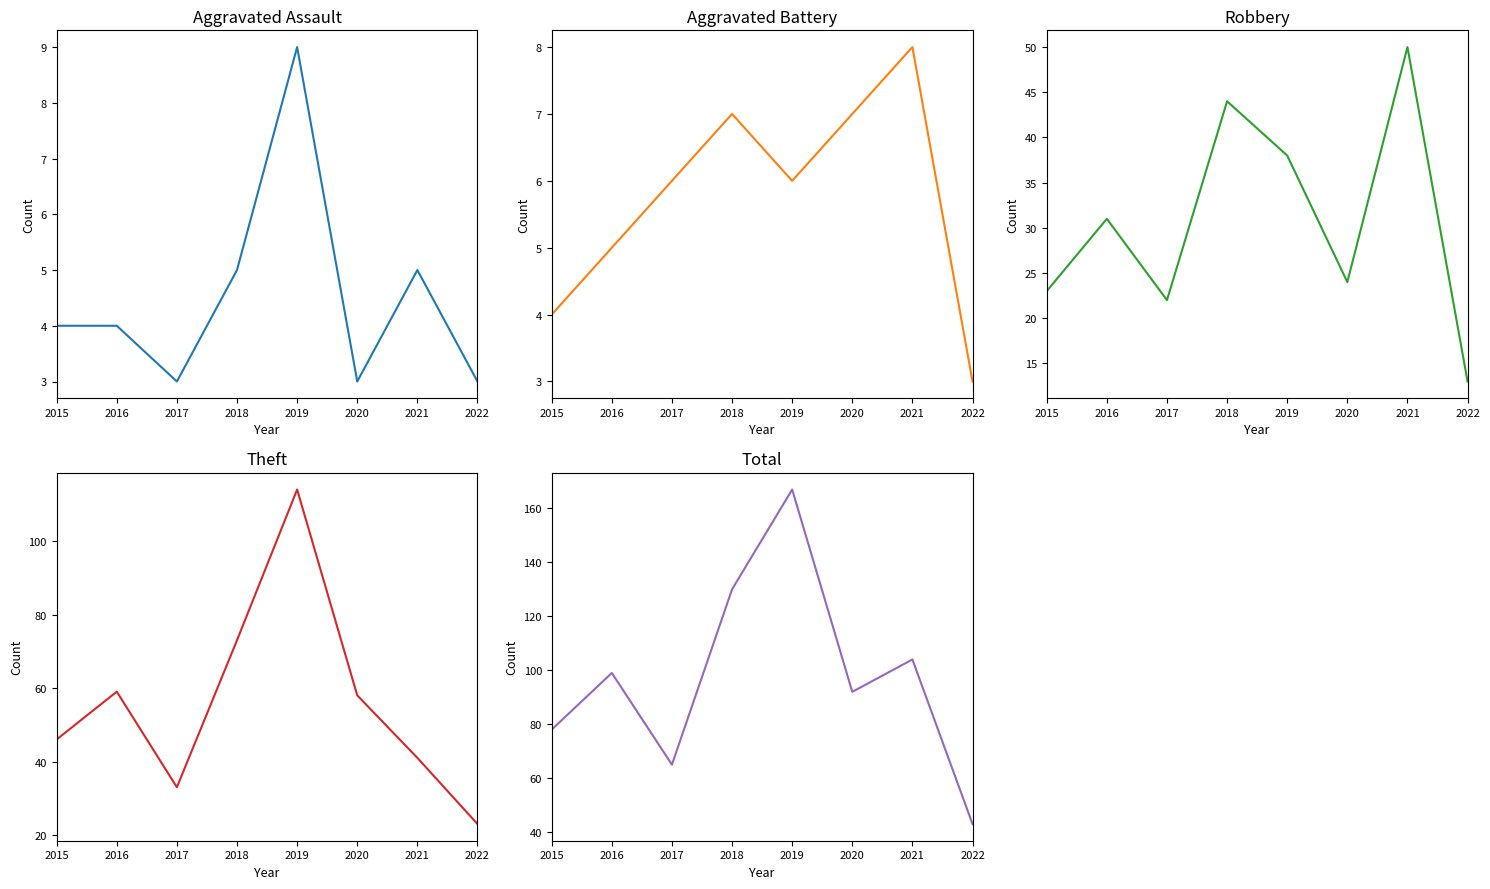

What is the average value of the Aggravated Assault series?

4